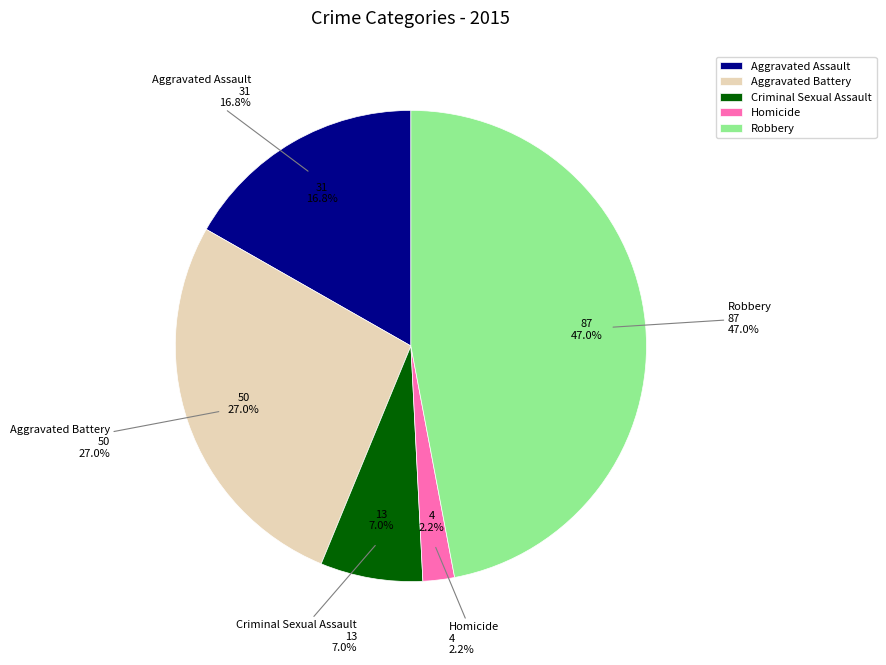

To the nearest percent, what percentage of the pie is Aggravated Assault?

17%